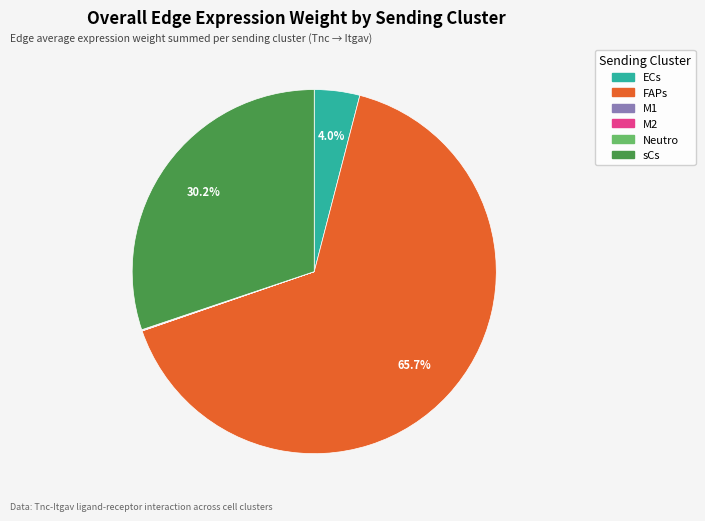

Do FAPs and sCs together represent more than half of the pie?

Yes